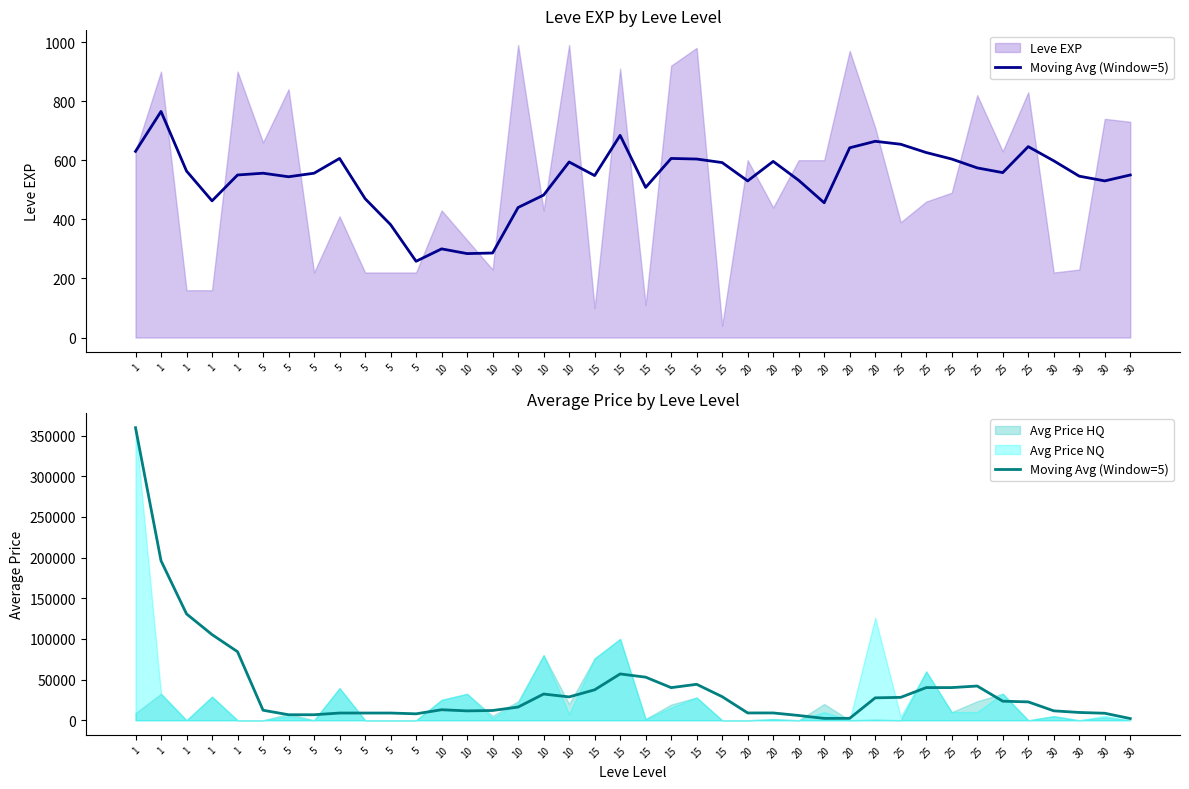

Reading right to left, what are all the values shown in this chart?

30=2073.2	30=8606.5	30=9564.0	30=11564.0	25=22567.4	25=23418.7	25=42068.6	25=40138.0	25=40138.0	25=28134.6	20=27534.3	20=2351.0	20=2251.0	20=5850.9	20=8975.9	20=8975.9	15=28977.3	15=44178.5	15=40078.6	15=52954.2	15=56924.8	15=37401.4	10=28700.7	10=32208.7	10=16208.1	10=11986.5	10=11508.5	10=12909.4	5=7901.4	5=8863.3	5=8863.3	5=8863.3	5=6762.9	5=6762.9	5=12301.5	1=84230.1	1=105287.6	1=130715.2	1=196072.8	1=359643.0